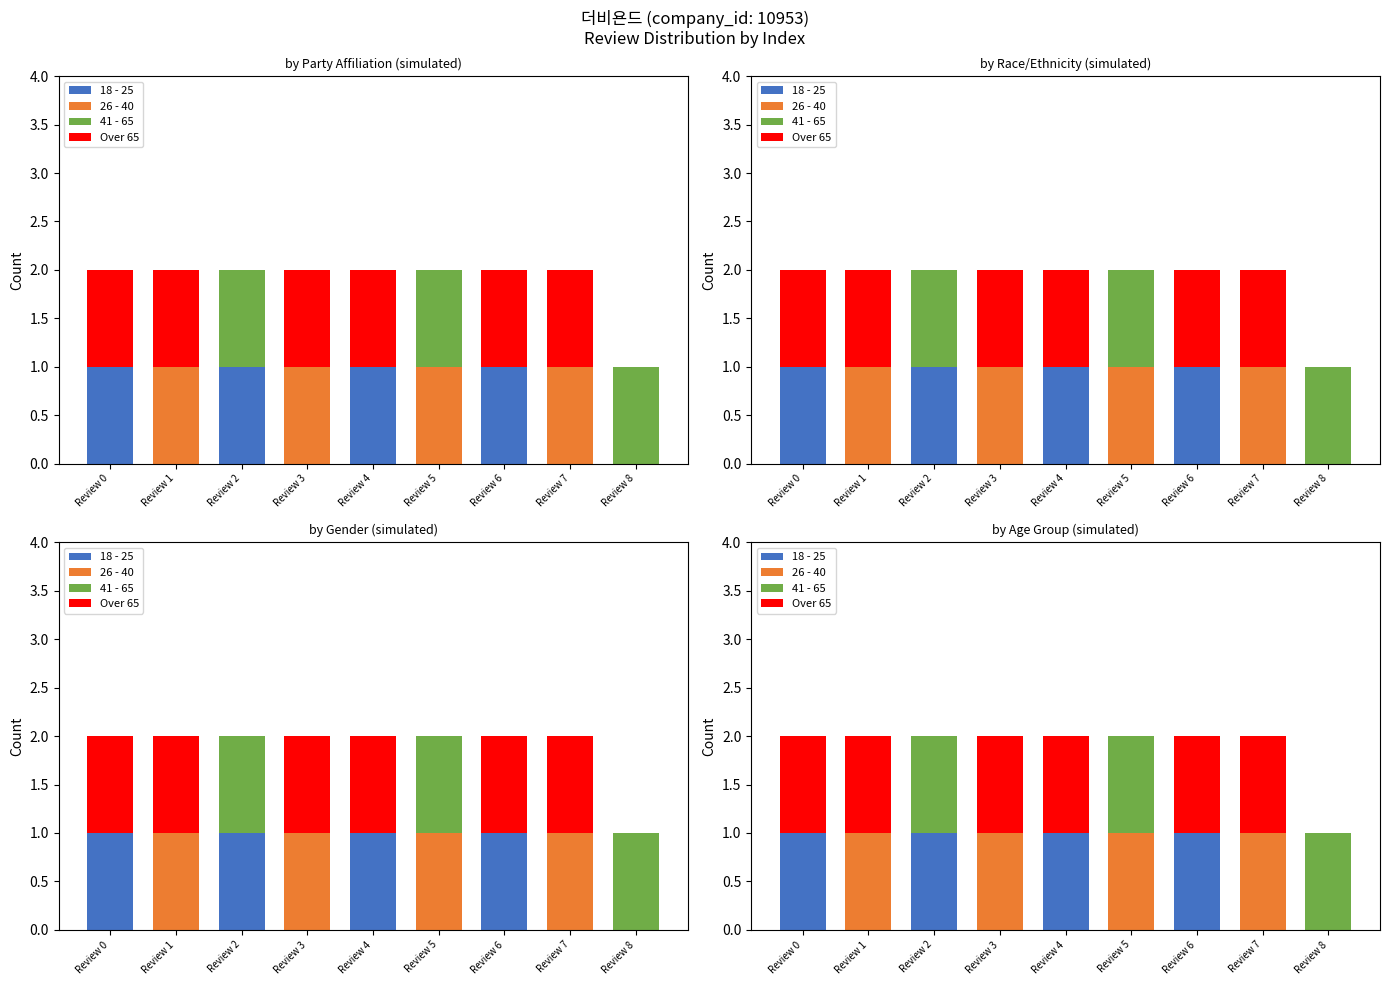

How many groups of bars are there?

9